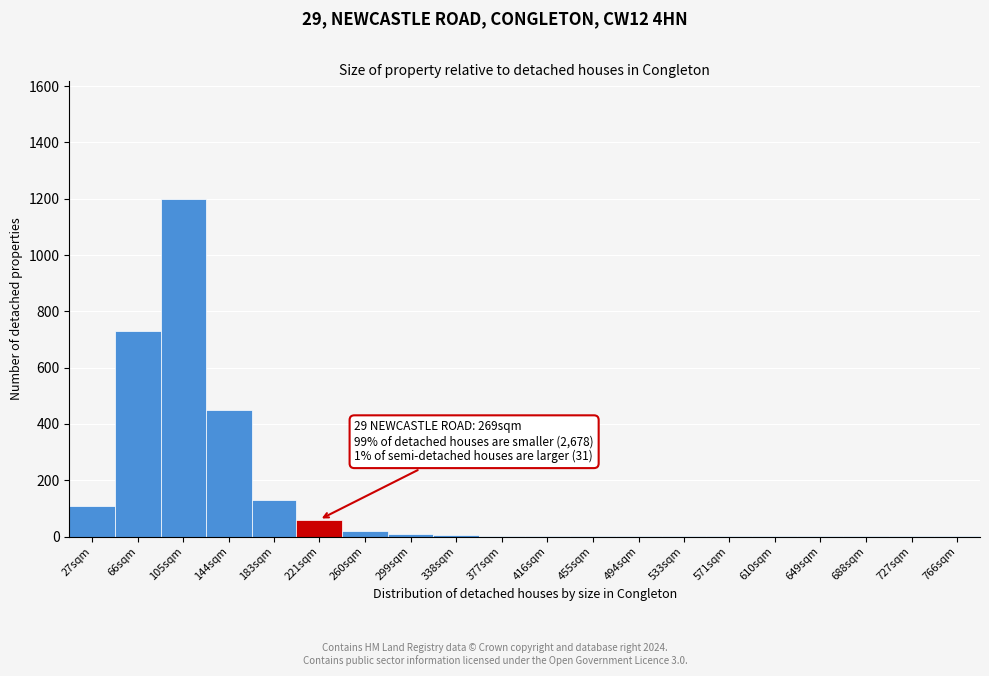

Which label corresponds to the largest value in the chart?

105sqm